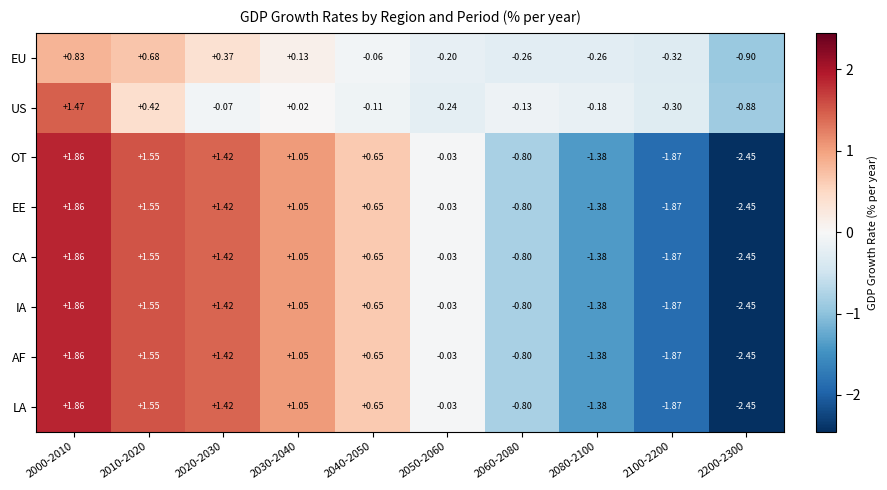

Is the value of LA at 2010-2020 greater than the value of OT at 2050-2060?

Yes